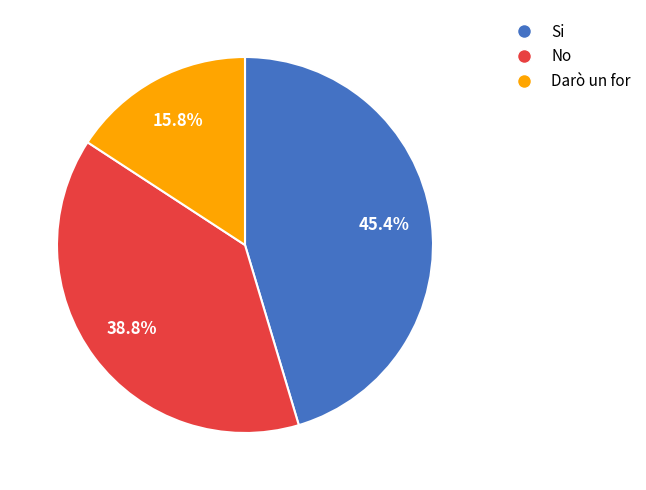

Is there a majority slice in this chart?

No